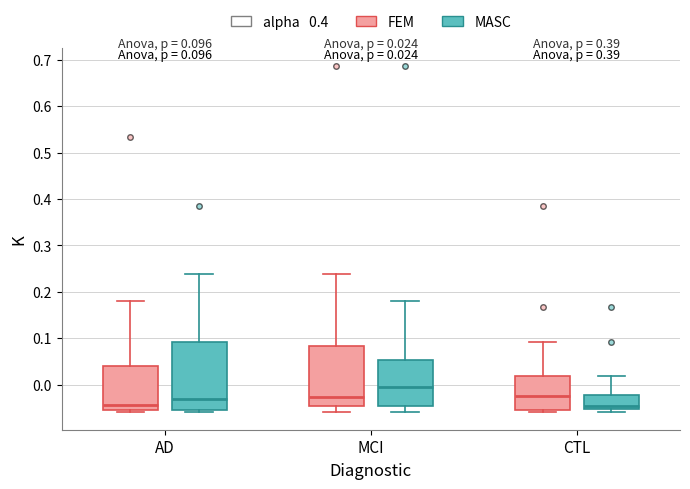

Which box has the highest median line?

MCI (MASC)